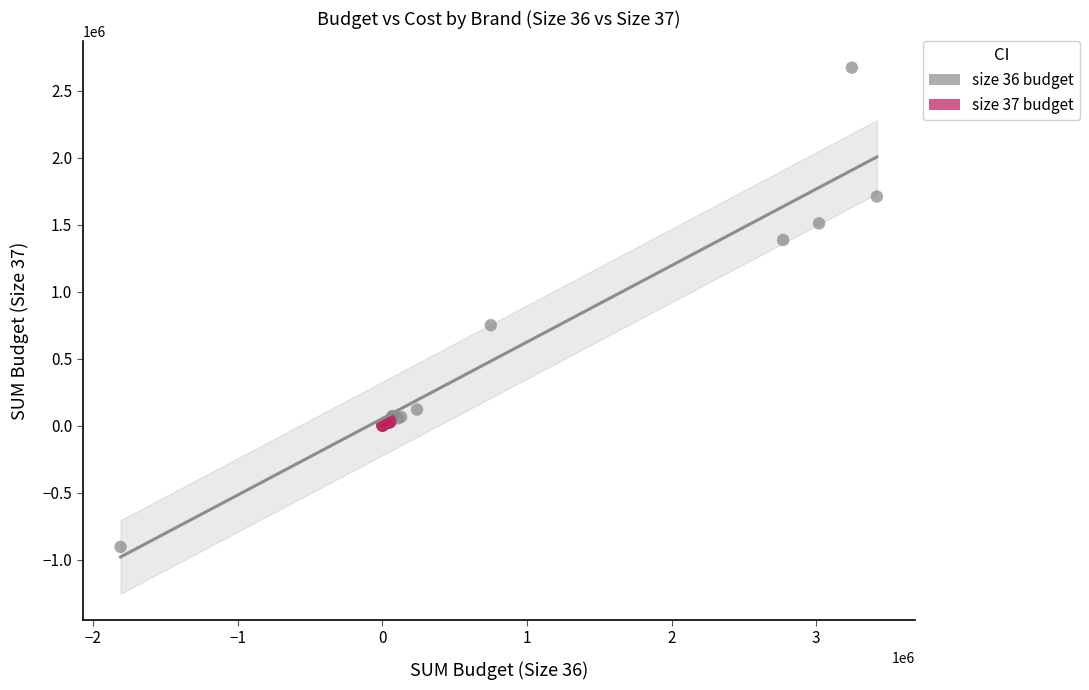

Which series has the largest Y range (max minus min)?

size 36 budget